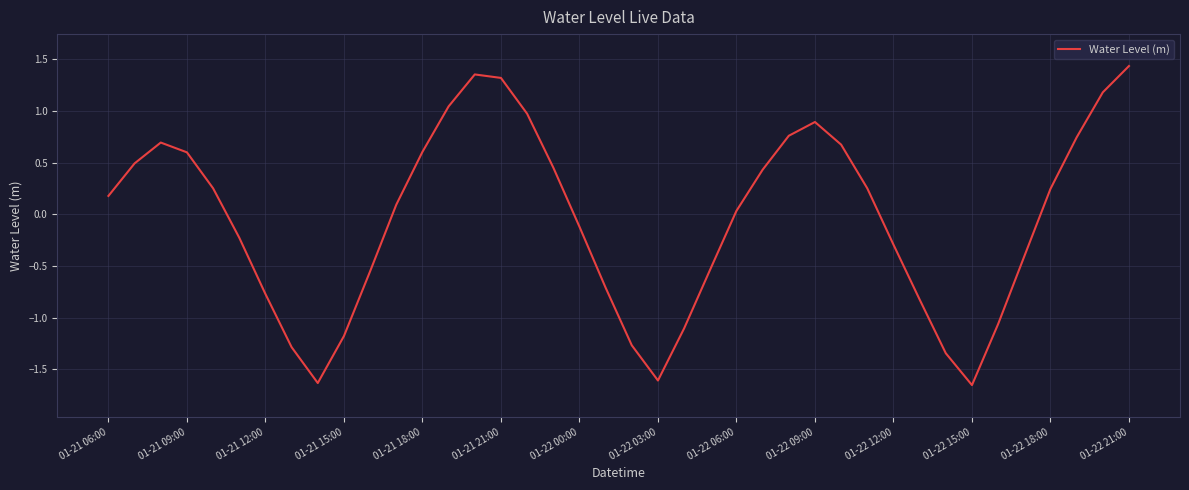

Does the chart have visible grid lines?

Yes